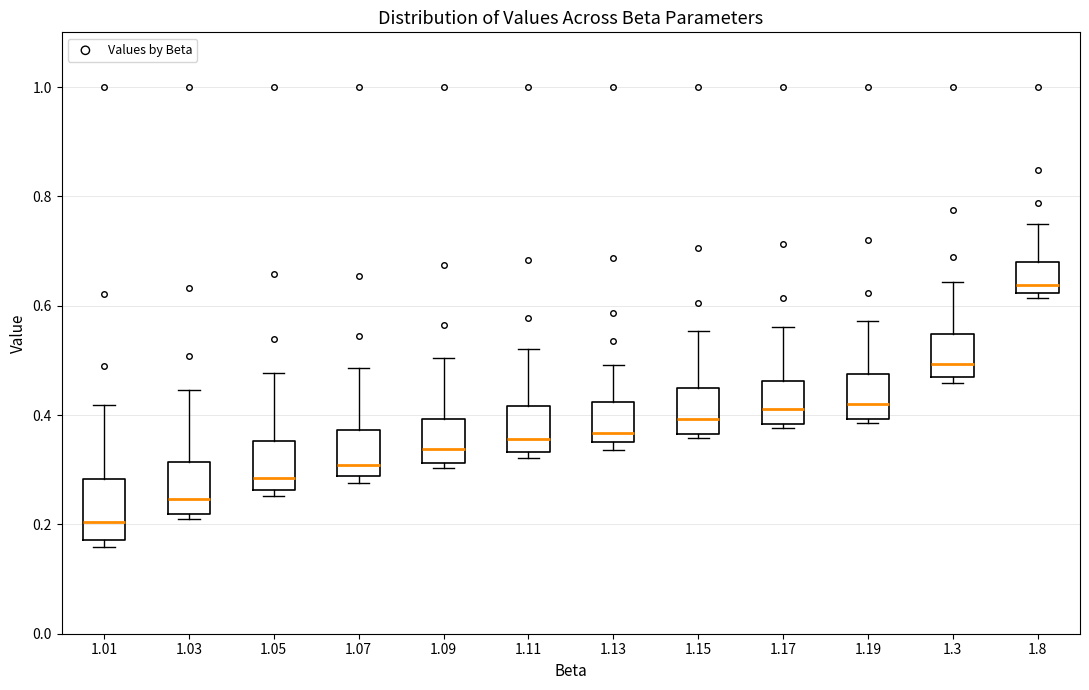

Where is the upper edge of the box at x = 1.19 on the y-axis? The values are not printed on the chart, so give them approximately, as read against the axis.

0.48